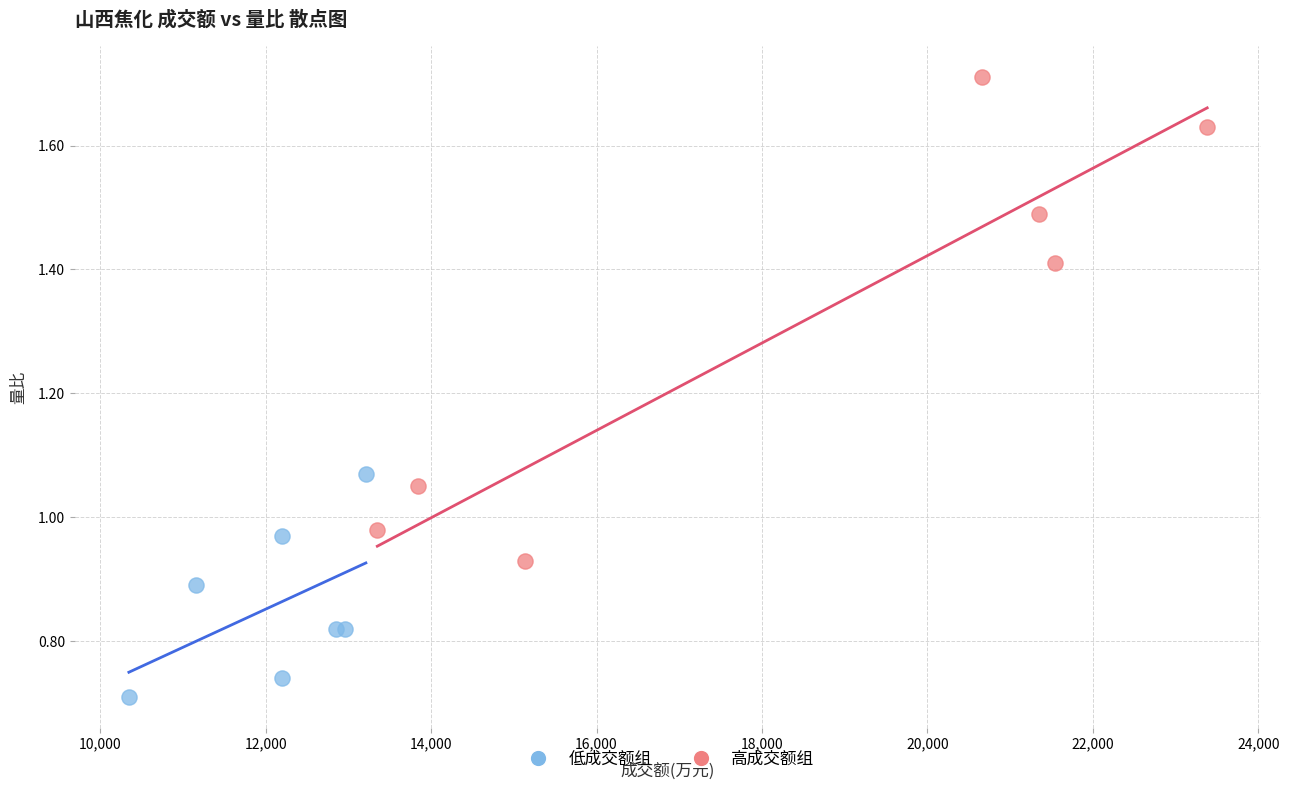

Which series reaches the maximum Y coordinate?

高成交额组